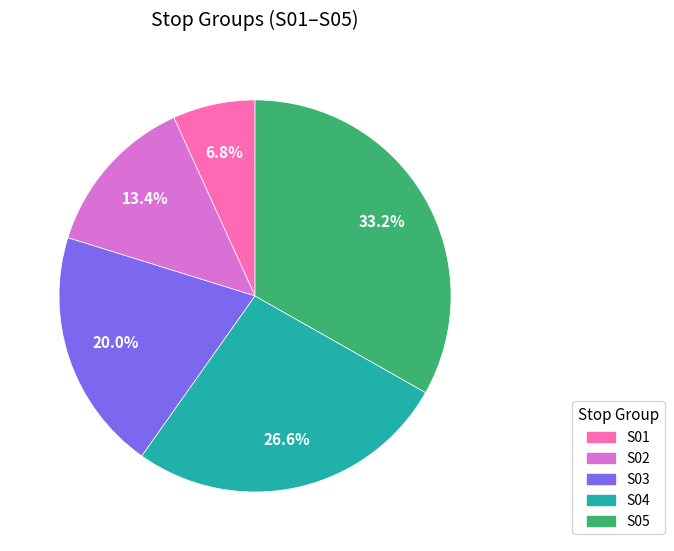

How much of the chart is everything except S04?

73.4%